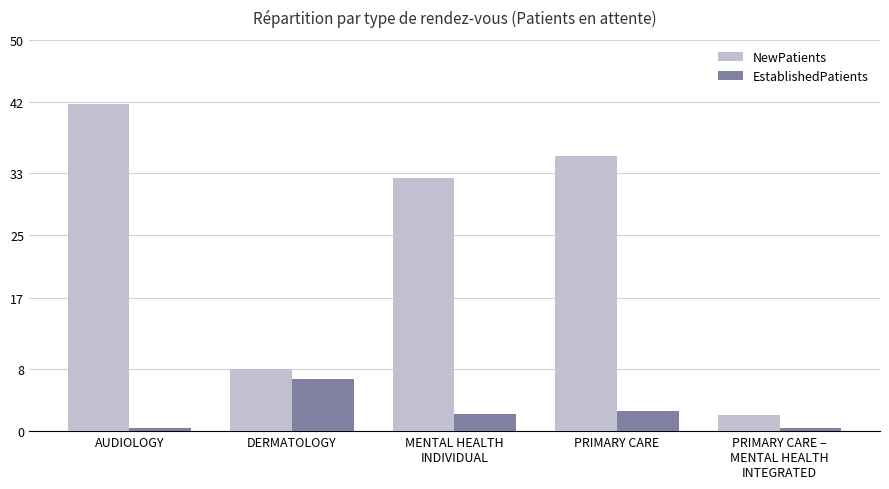

List the series in order of their peak value, lowest first.

EstablishedPatients, NewPatients